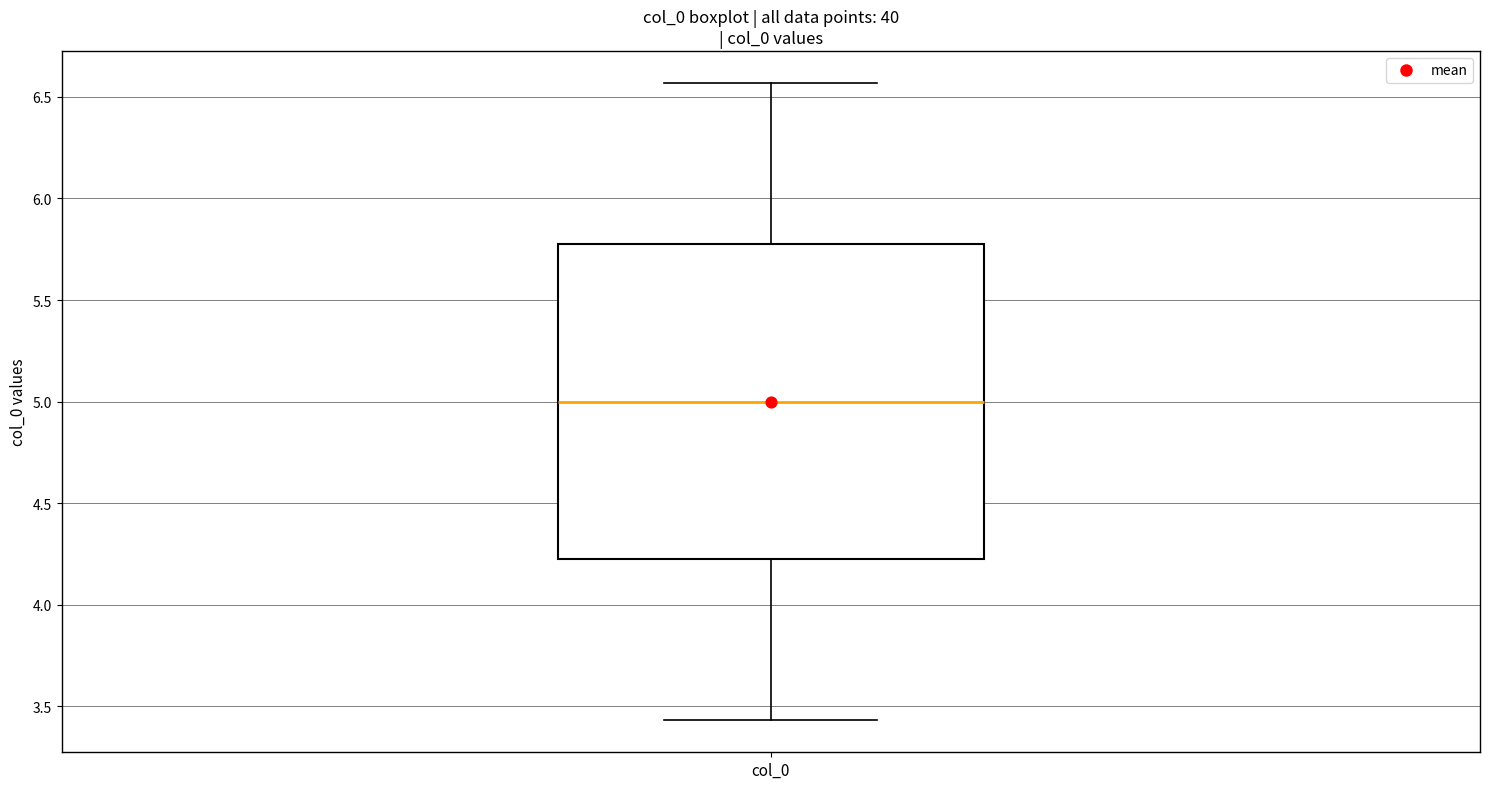

Where is the lower edge of the box for col_0 on the y-axis? The values are not printed on the chart, so give them approximately, as read against the axis.

4.20